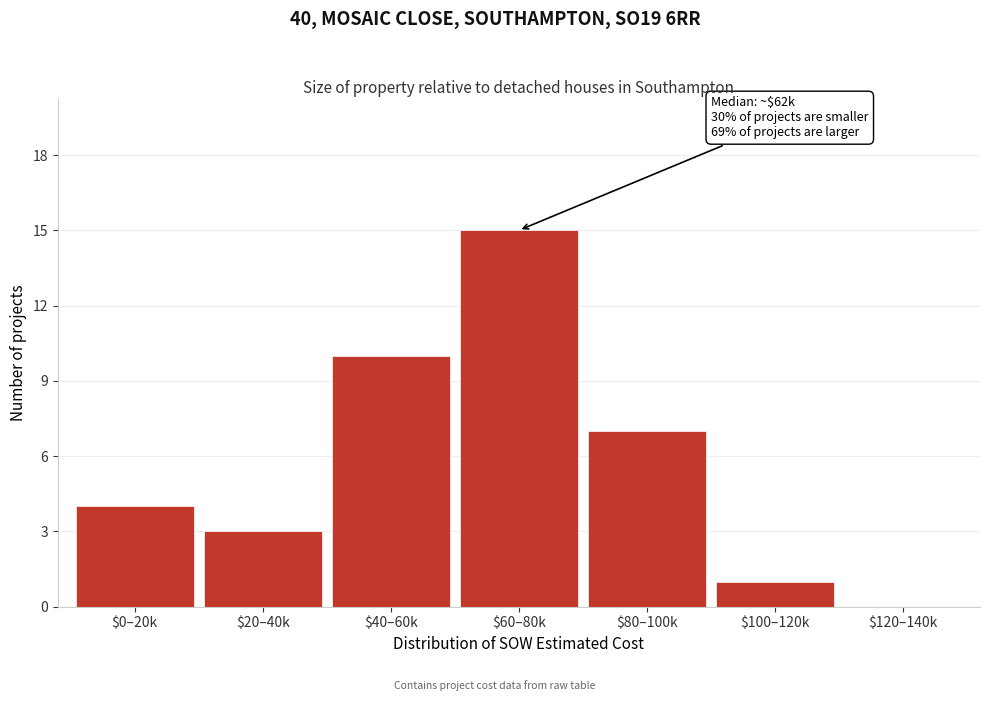

The value at $100–120k is 1. True or false?

True